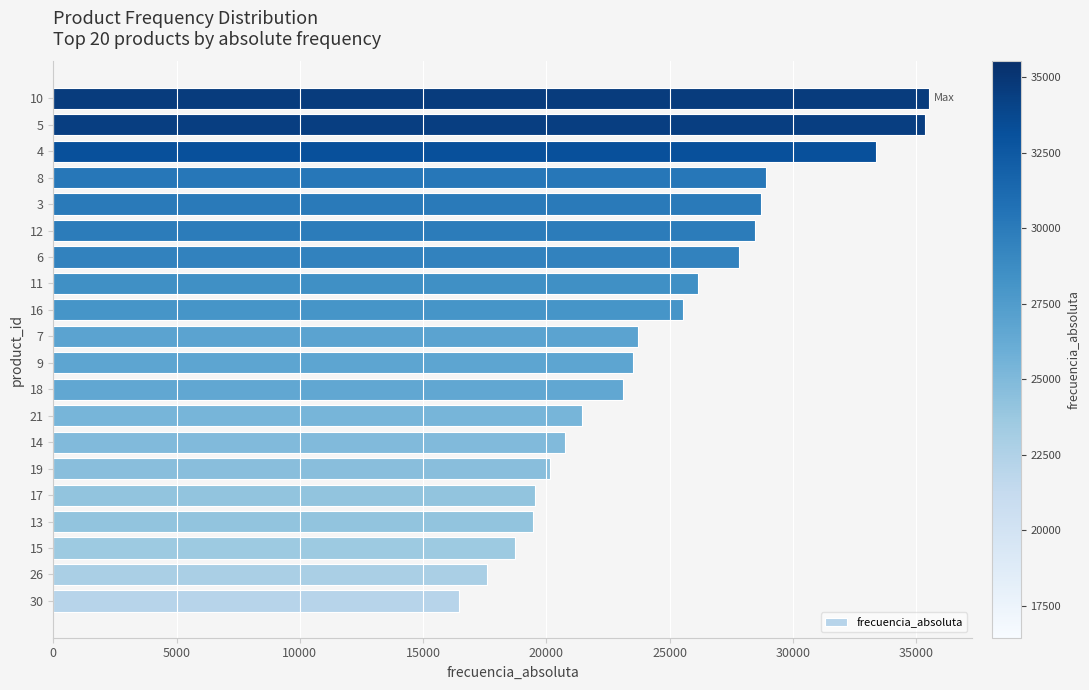

Does the chart contain any negative values?

No